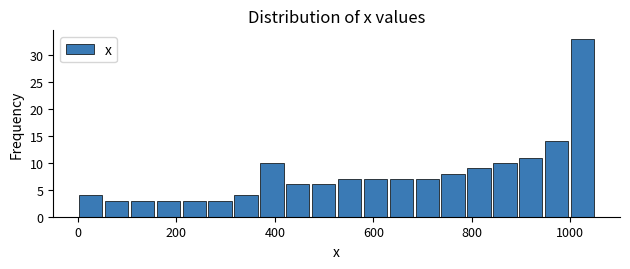

Around what value on the x-axis is the tallest bar? Give the approximate position of its centre, as read against the axis.

1020